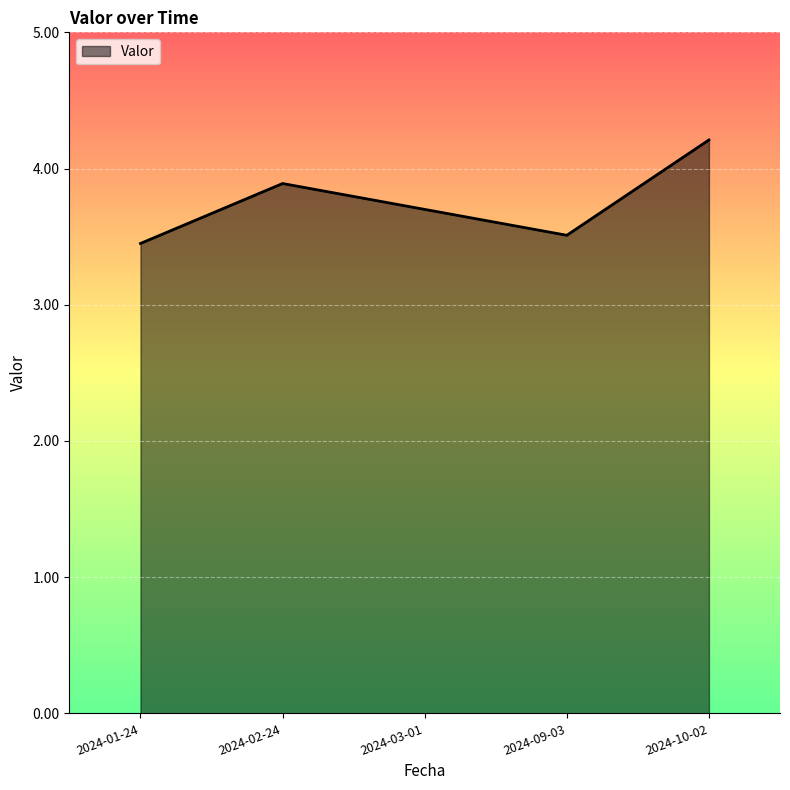

How many interior local peaks (higher than both neighbors) does the data have?

1